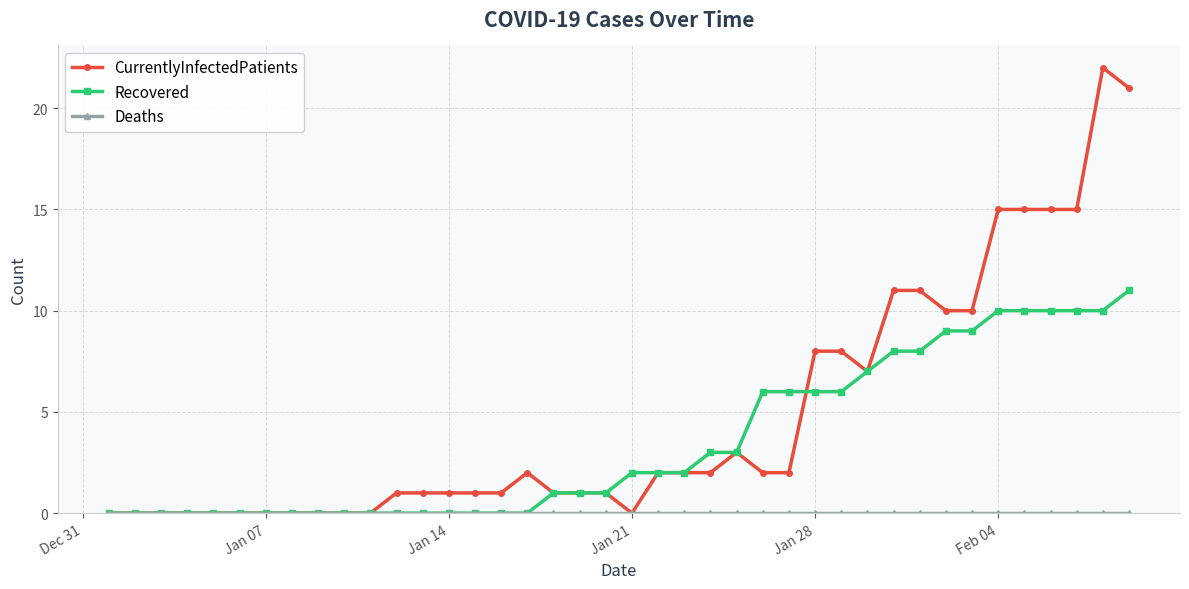

What is the greatest value displayed?

22